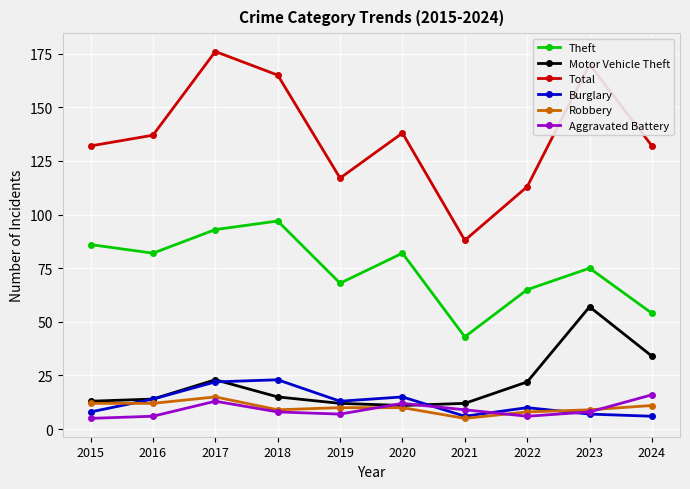

The Robbery series shows 12 at 2015. True or false?

True